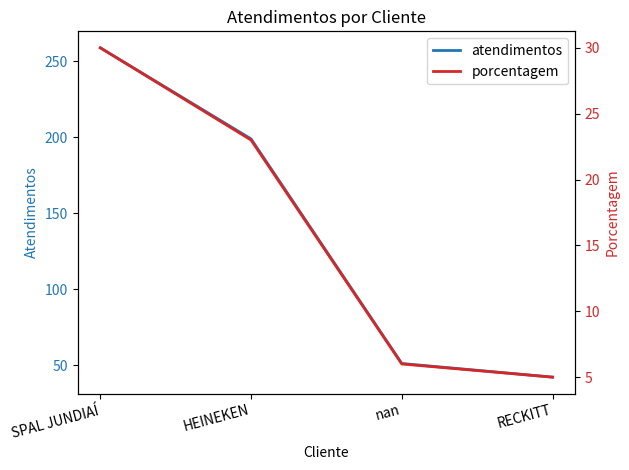

What is the label of the 3rd point from the right?

HEINEKEN